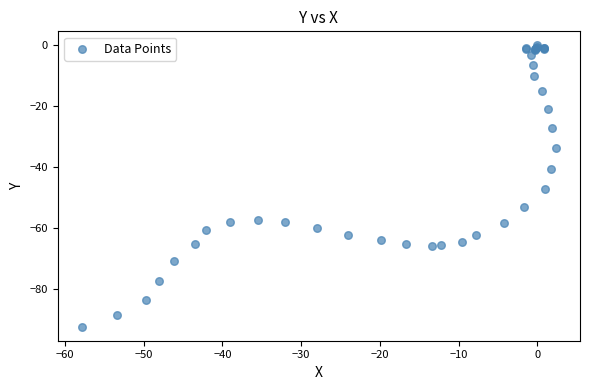

What Y value in the scatter plot is closest to -46?

-47.1